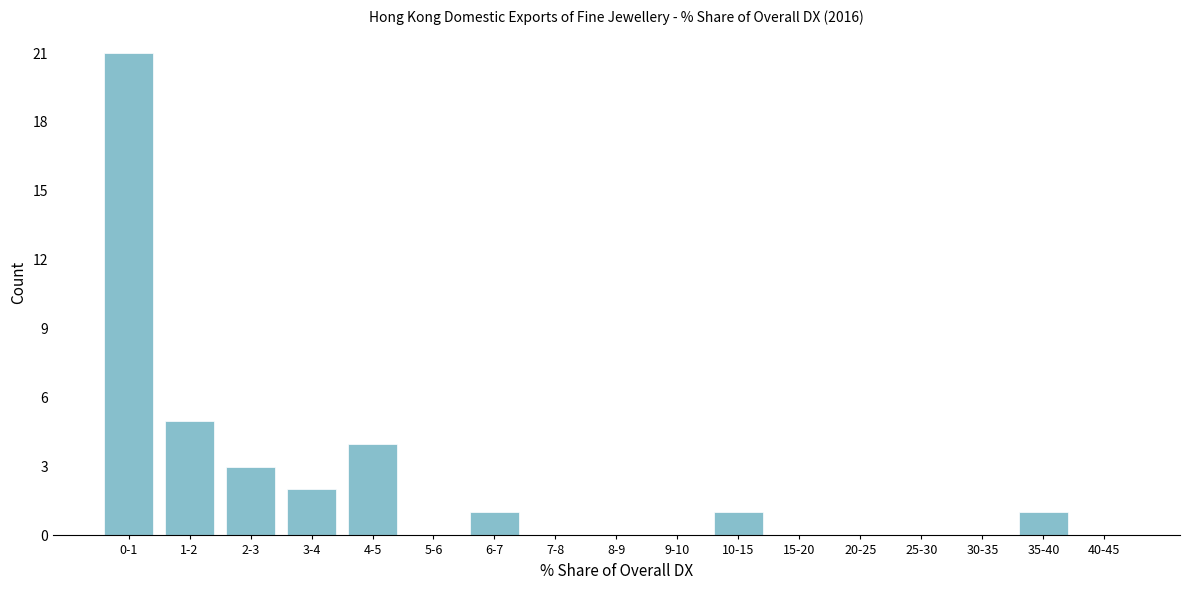

Reading right to left, what are all the values shown in this chart?

40-45=0	35-40=1	30-35=0	25-30=0	20-25=0	15-20=0	10-15=1	9-10=0	8-9=0	7-8=0	6-7=1	5-6=0	4-5=4	3-4=2	2-3=3	1-2=5	0-1=21